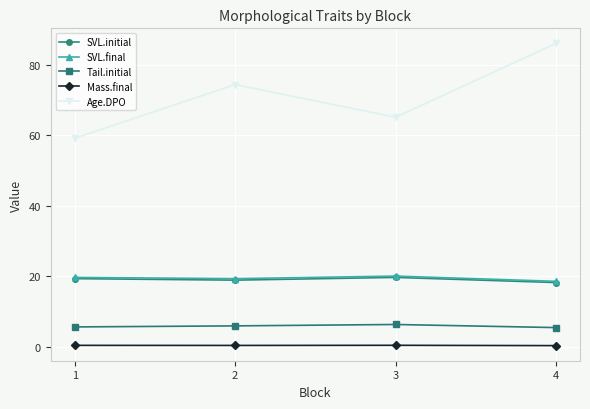

What are all the series names shown in the legend?

SVL.initial, SVL.final, Tail.initial, Mass.final, Age.DPO